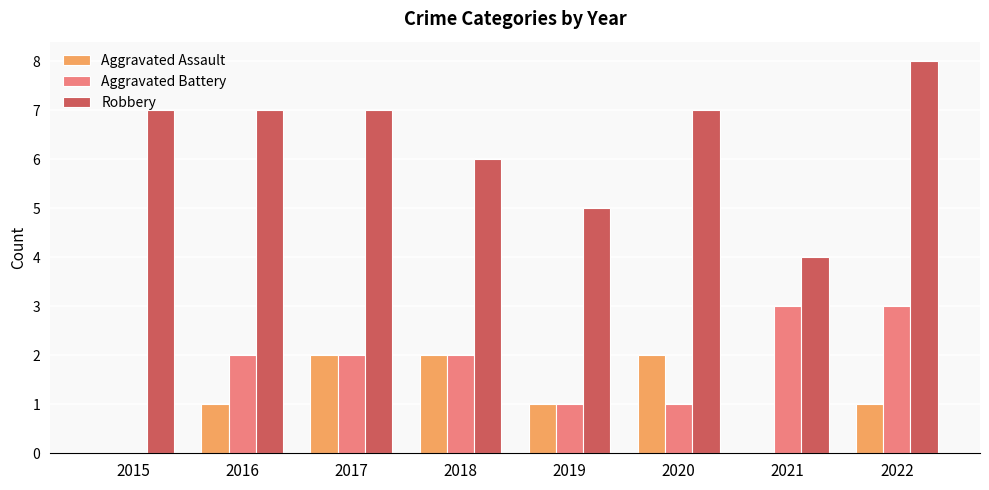

What is the sum of all Aggravated Assault values?

9